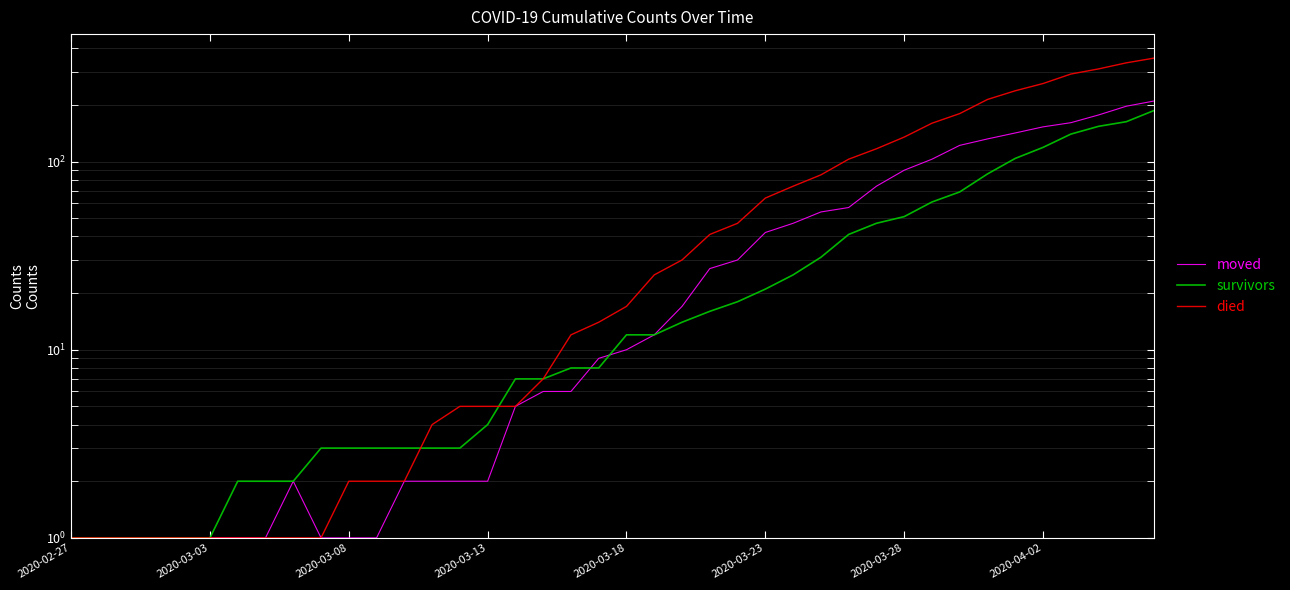

True or false: survivors has a value of 6 at 2020-03-18.

False